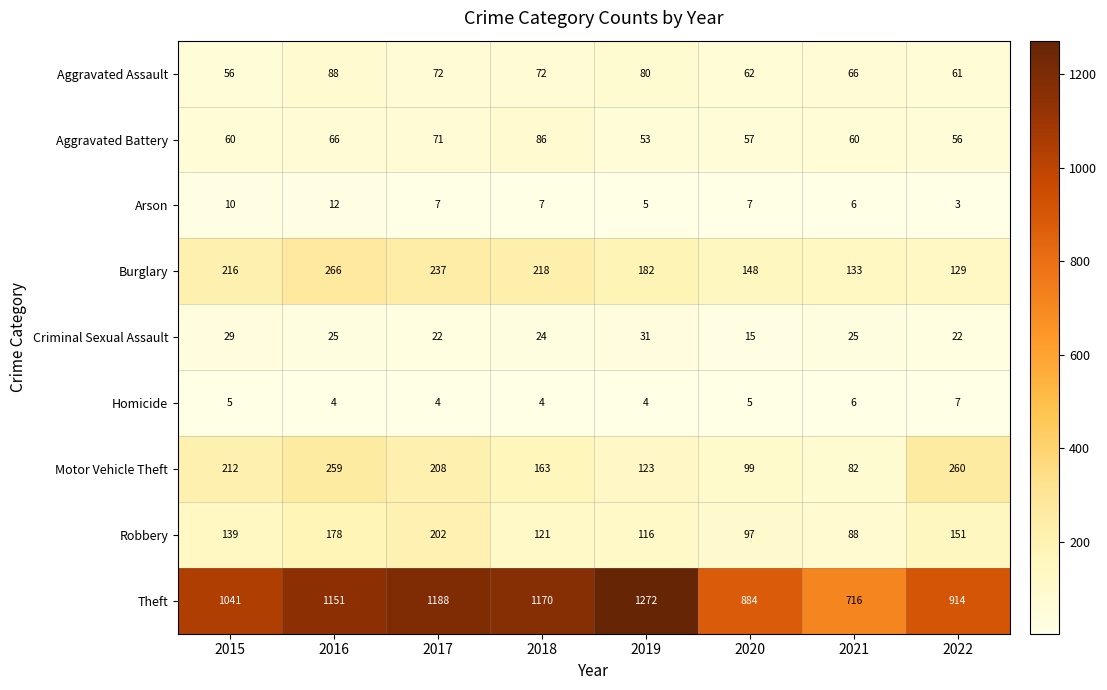

Which label corresponds to the largest value in the chart?

2019